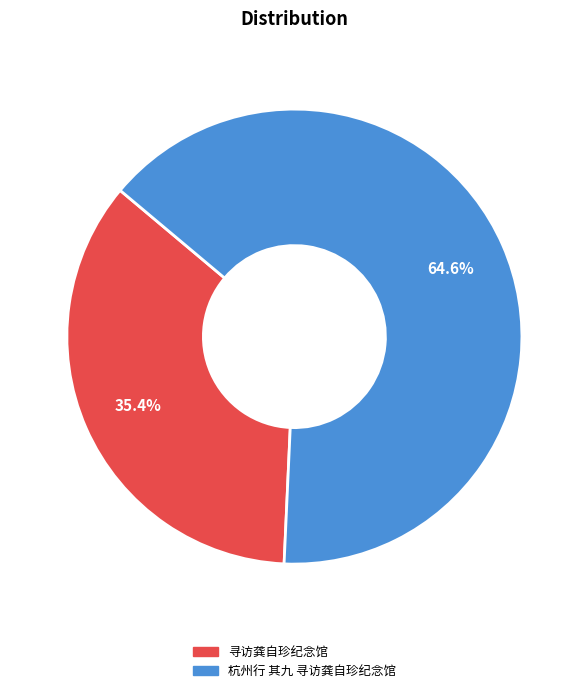

To the nearest percent, what is the difference between the 杭州行 其九 寻访龚自珍纪念馆 and 寻访龚自珍纪念馆 slice percentages?

29%